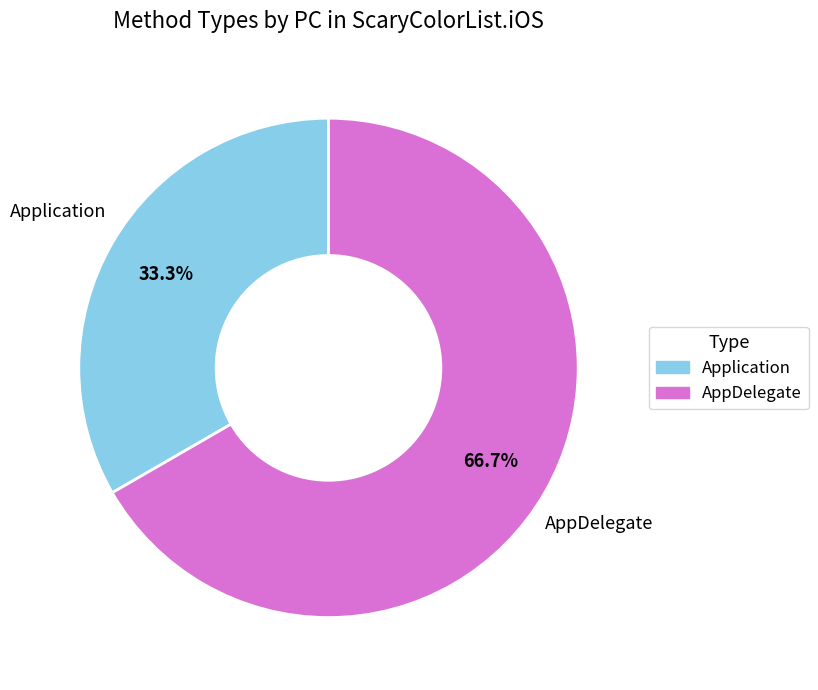

To the nearest percent, what is the difference between the AppDelegate and Application slice percentages?

33%